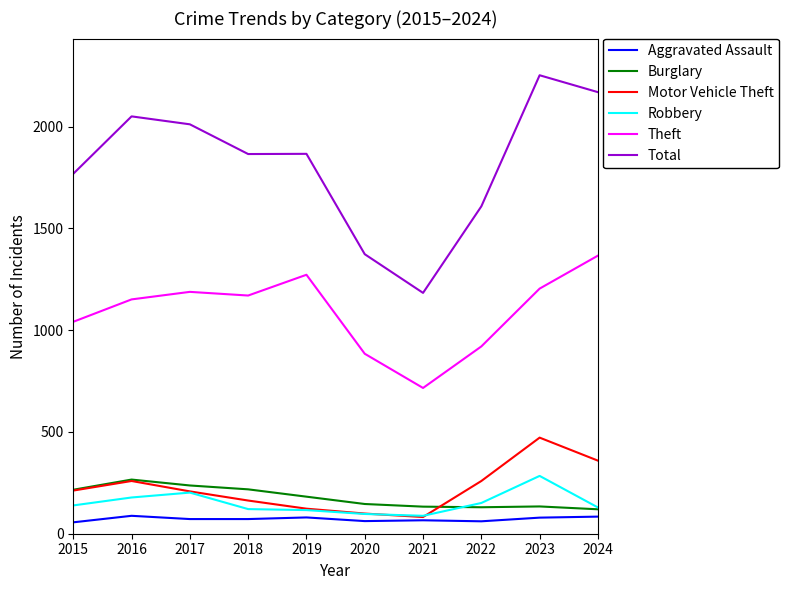

True or false: Theft and Motor Vehicle Theft intersect in this chart.

False